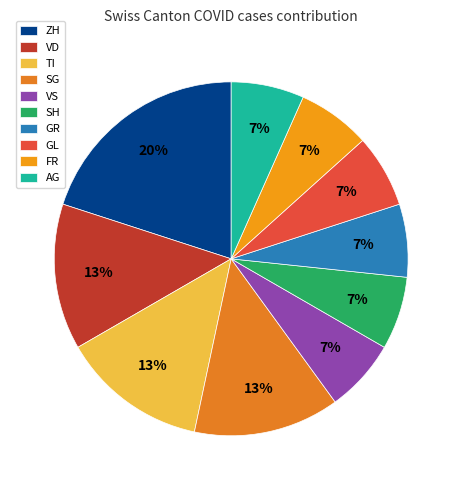

Is there a majority slice in this chart?

No